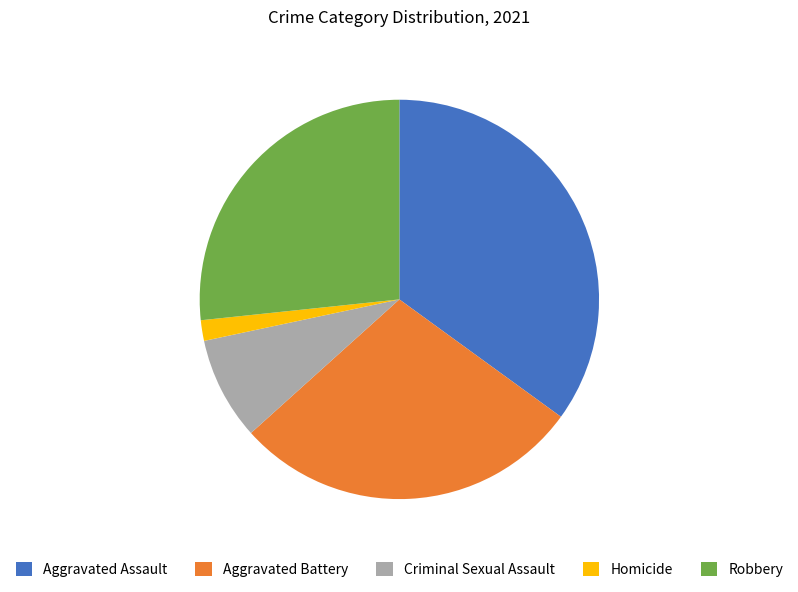

Count the number of slices in the pie.

5